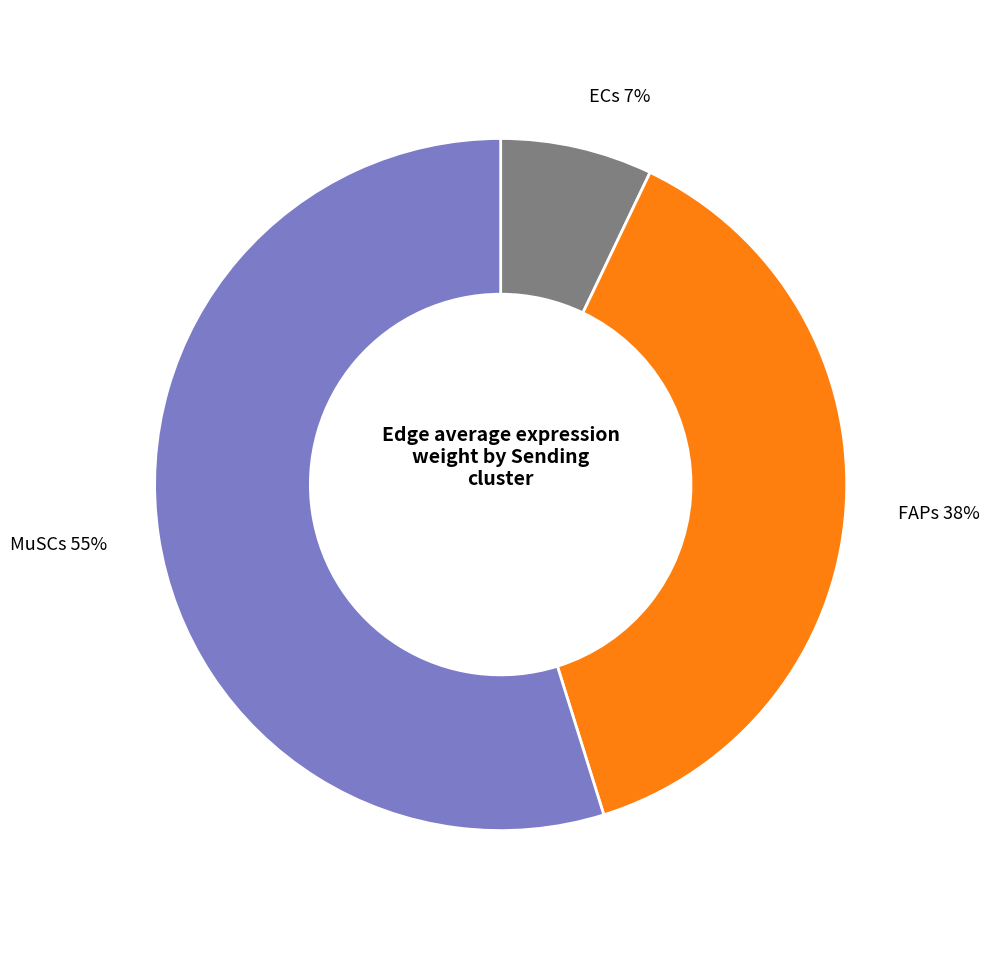

To the nearest percent, what is the difference between the largest and smallest slice percentages?

48%